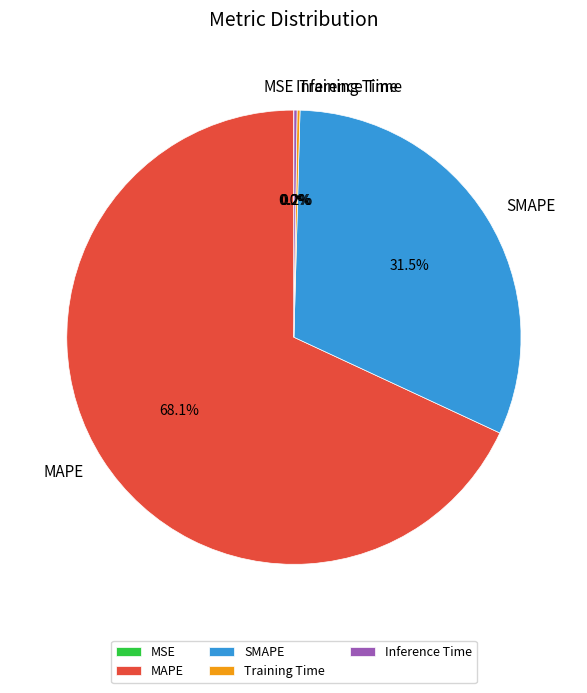

Is there a majority slice in this chart?

Yes